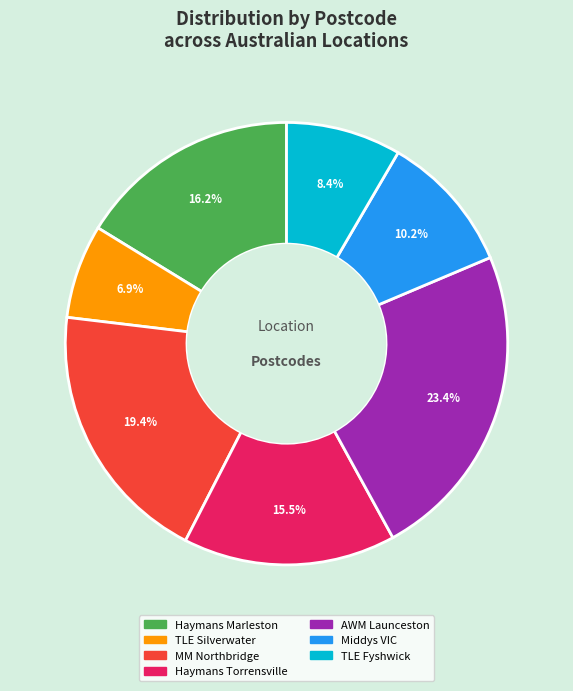

What is the ratio of the value at Haymans Torrensville to the value at AWM Launceston?

0.7